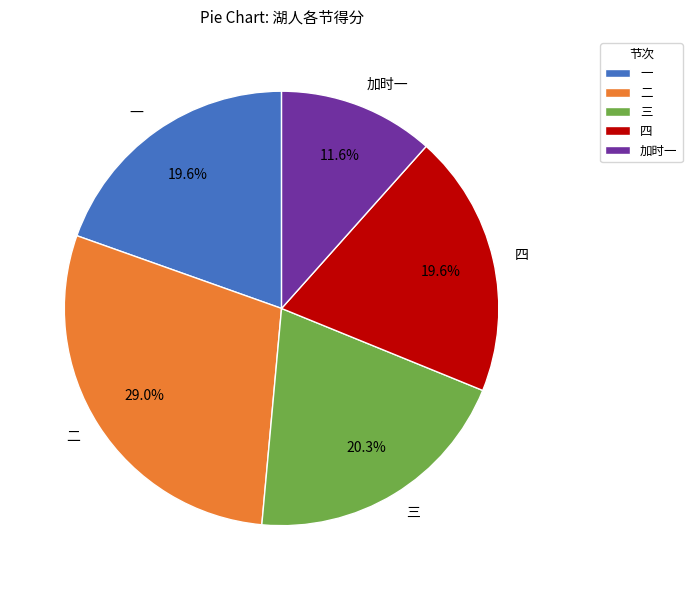

Is the sum of 一 and 加时一 greater than half?

No